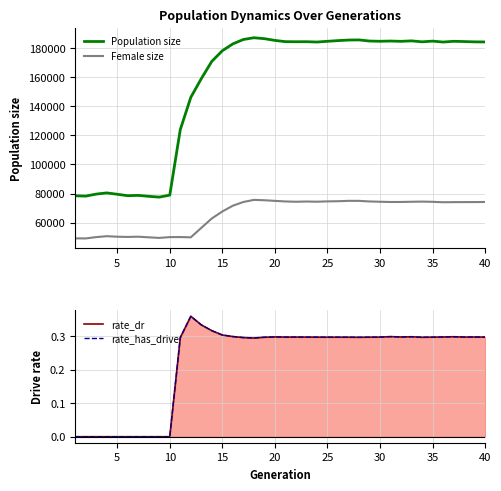

True or false: Female size and Population size cross at least once.

False